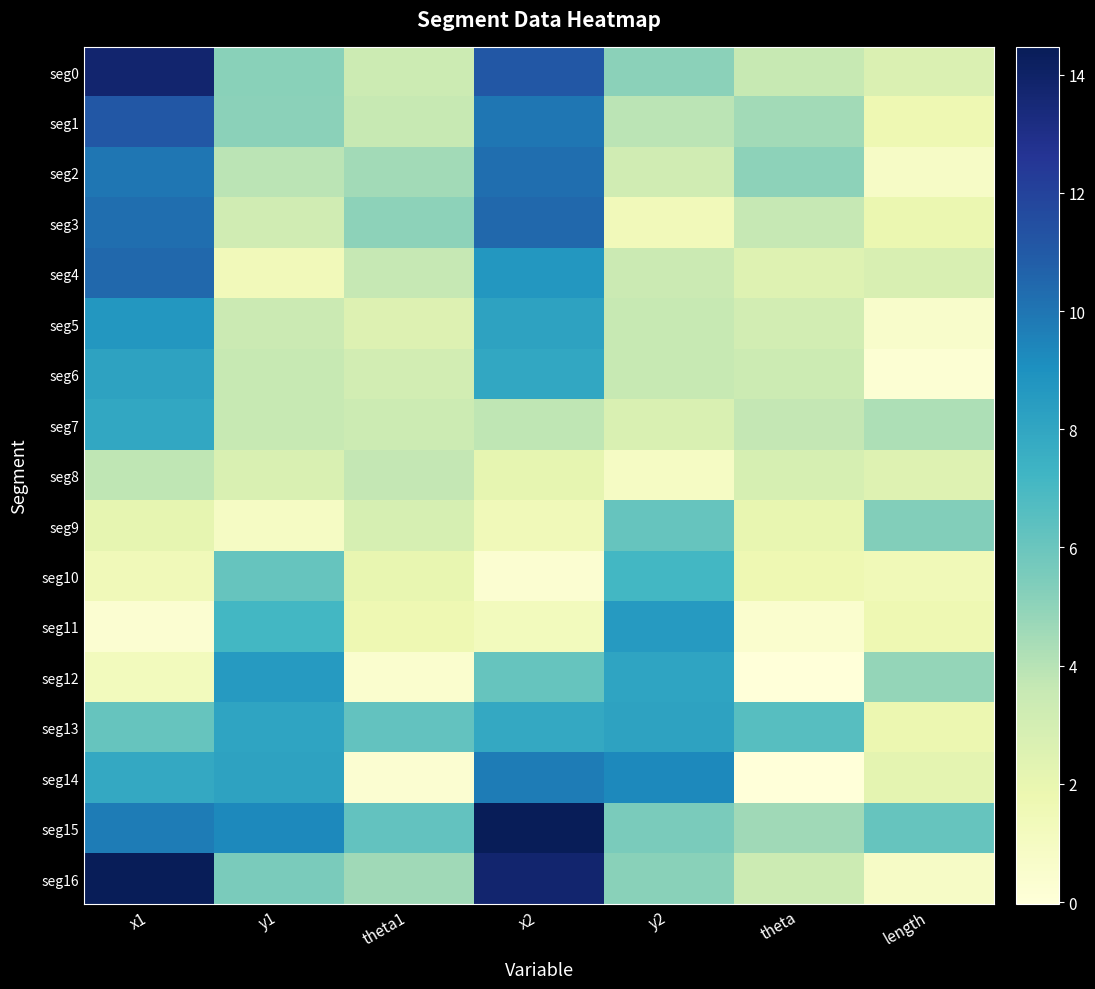

Between y1 and theta, which series saw the biggest shift?

seg12